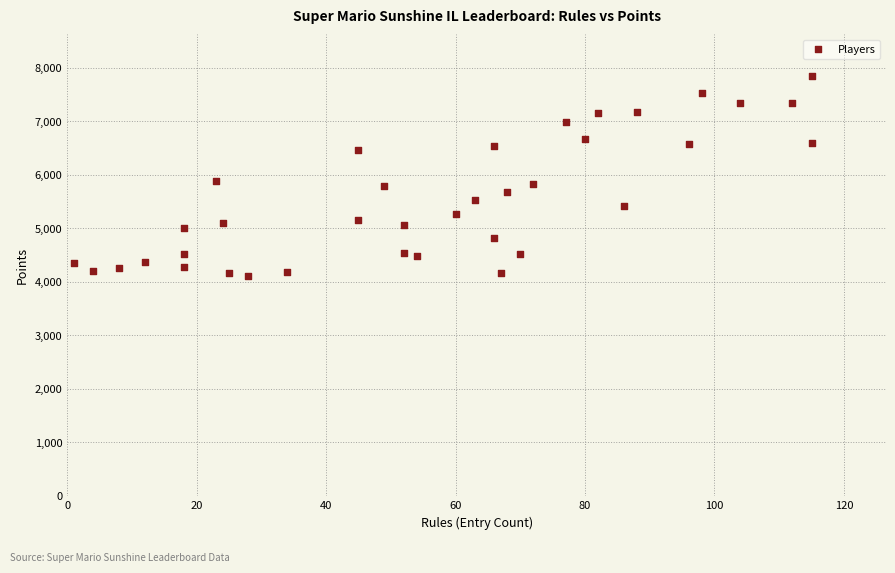

What is the range of Y values (max minus min)?

3727